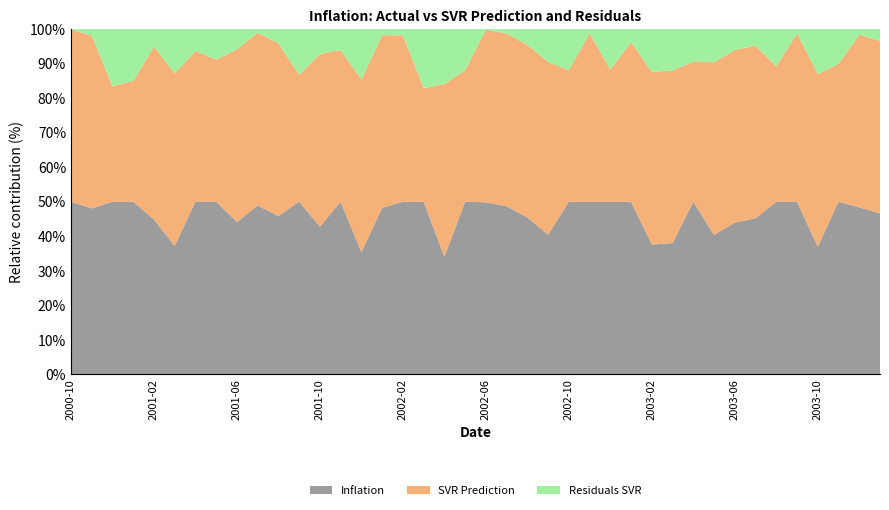

Reading right to left, list all the values displayed in this chart.

Inflation: 4.8	5.0	4.5	3.9	4.8	3.7	3.4	4.5	6.0	8.3	7.9	11.0	13.6	11.3	9.1	8.2	7.4	10.1	10.8	10.7	10.0	8.3	11.4	8.5	8.9	10.8	14.9	14.1	14.9	11.4	13.4	14.7	16.3	13.9	13.2	16.6	16.2	10.8	7.6	7.8
SVR_Prediction: 5.2	5.2	3.6	5.3	4.7	2.9	3.8	5.1	7.4	6.7	10.4	14.6	12.6	8.6	8.8	6.2	9.1	11.1	11.1	10.8	7.6	12.1	7.5	8.2	9.2	15.3	13.0	16.5	11.0	12.5	13.7	16.6	13.4	12.1	17.8	18.5	11.3	7.2	7.9	7.8
Residuals_SVR: -0.4	-0.2	0.9	-1.4	0.1	0.8	-0.4	-0.6	-1.4	1.6	-2.5	-3.6	1.0	2.7	0.2	1.9	-1.7	-1.0	-0.3	-0.0	2.4	-3.9	3.9	0.3	-0.3	-4.5	1.8	-2.4	4.0	-1.0	-0.3	-1.9	2.9	1.8	-4.6	-1.9	4.9	3.6	-0.3	0.0